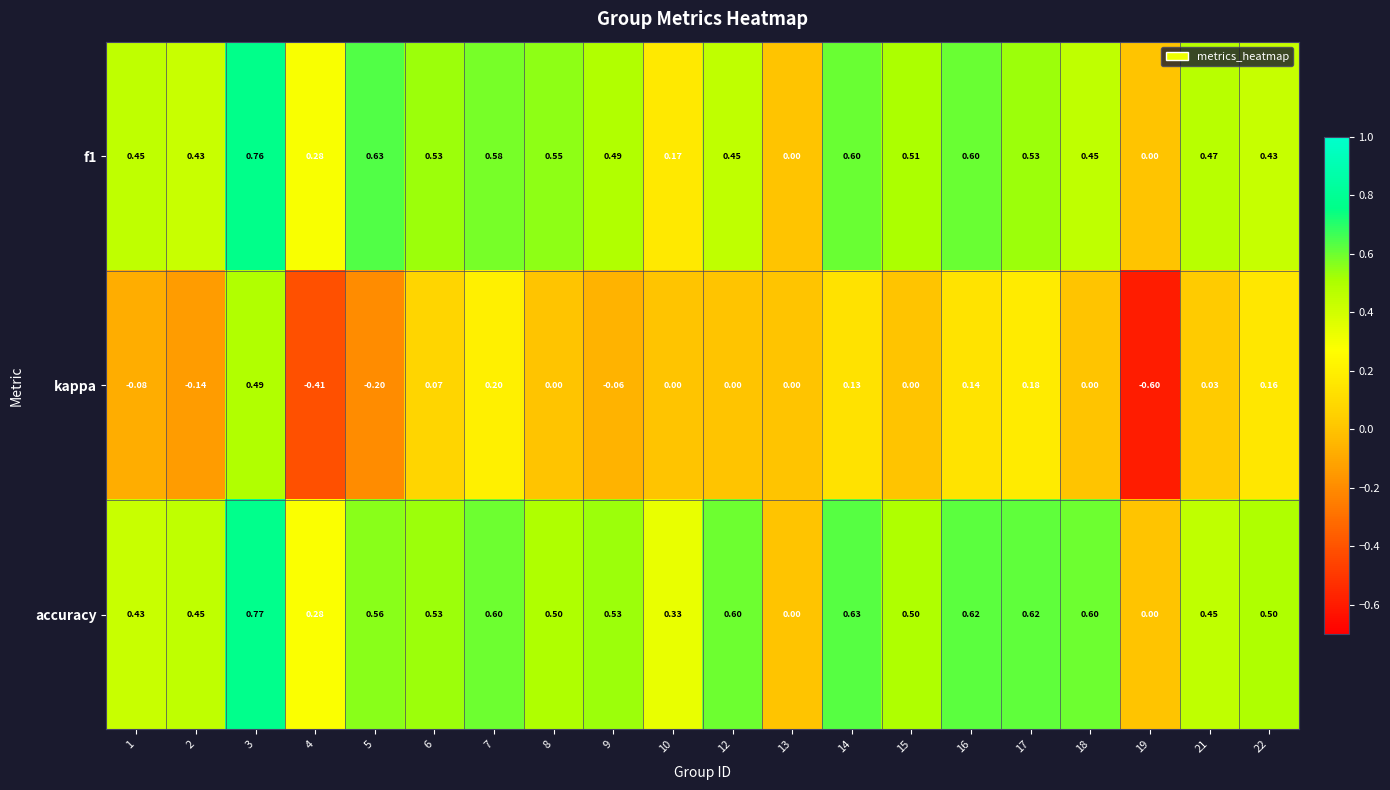

Is the value of kappa at 18 greater than the value of f1 at 4?

No